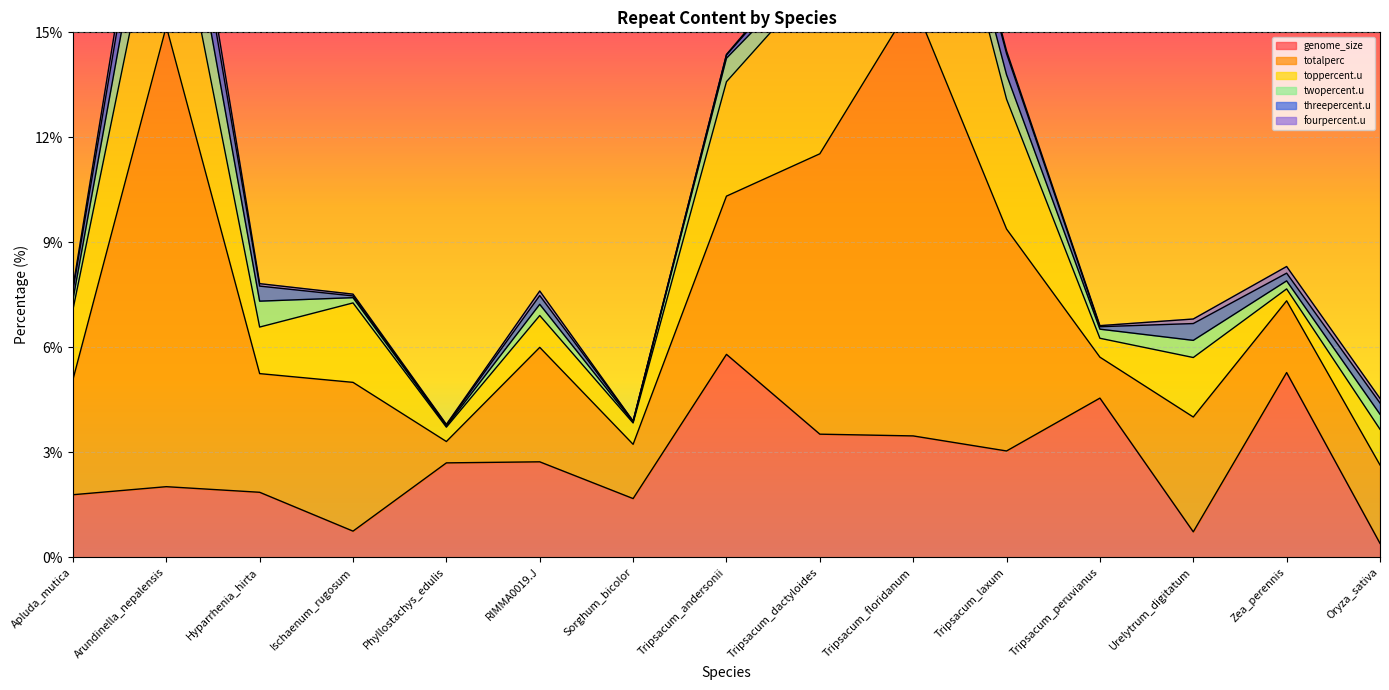

Reading left to right, what are all the values shown in this chart?

genome_size: 1.8	2.0	1.9	0.8	2.7	2.7	1.7	5.8	3.5	3.5	3.0	4.5	0.7	5.3	0.4
totalperc: 3.3	13.2	3.4	4.2	0.6	3.3	1.6	4.5	8.0	12.4	6.3	1.2	3.3	2.0	2.2
toppercent.u: 2.0	4.9	1.3	2.3	0.4	0.9	0.6	3.3	5.0	7.4	3.7	0.5	1.7	0.3	1.0
twopercent.u: 0.3	2.0	0.7	0.1	0.0	0.3	0.0	0.7	0.4	0.7	0.7	0.3	0.5	0.2	0.4
threepercent.u: 0.3	1.3	0.4	0.1	0.0	0.2	0.0	0.1	0.4	0.5	0.6	0.1	0.5	0.2	0.3
fourpercent.u: 0.1	0.7	0.1	0.1	0.0	0.1	0.0	0.0	0.1	0.2	0.1	0.0	0.1	0.2	0.1